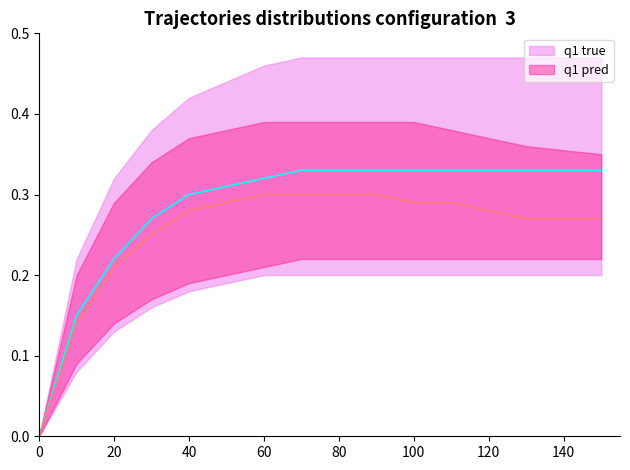

Is the value of q1 pred upper at 80 greater than the value of q1 pred mean at 40?

Yes